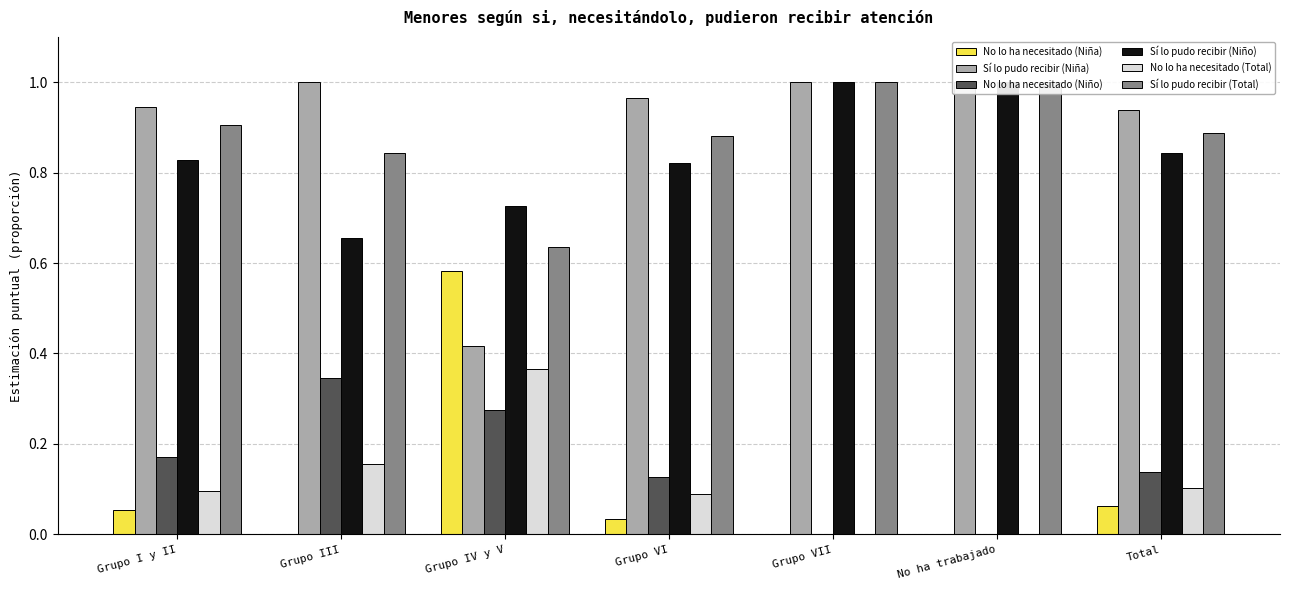

Between Grupo I y II and No ha trabajado, which series saw the biggest shift?

Sí lo pudo recibir (Niño)